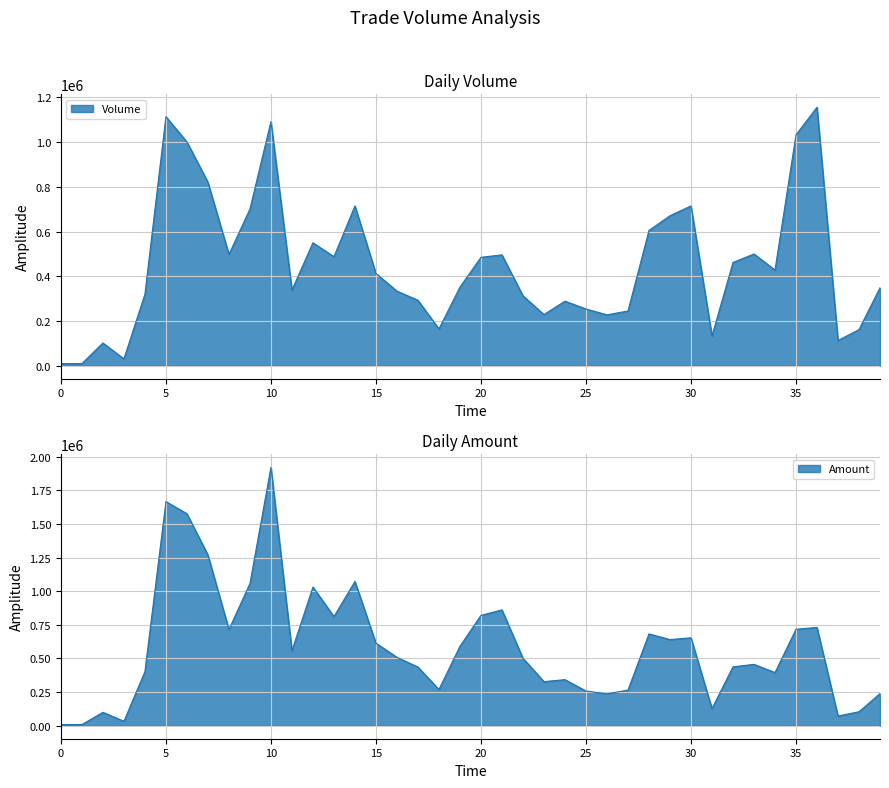

List the series in order of their peak value, highest first.

Amount, Volume